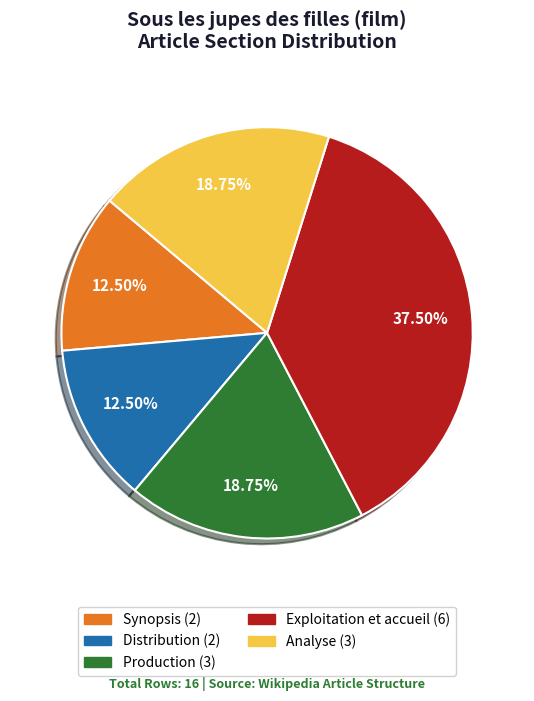

Is the sum of Exploitation et accueil and Production greater than half?

Yes